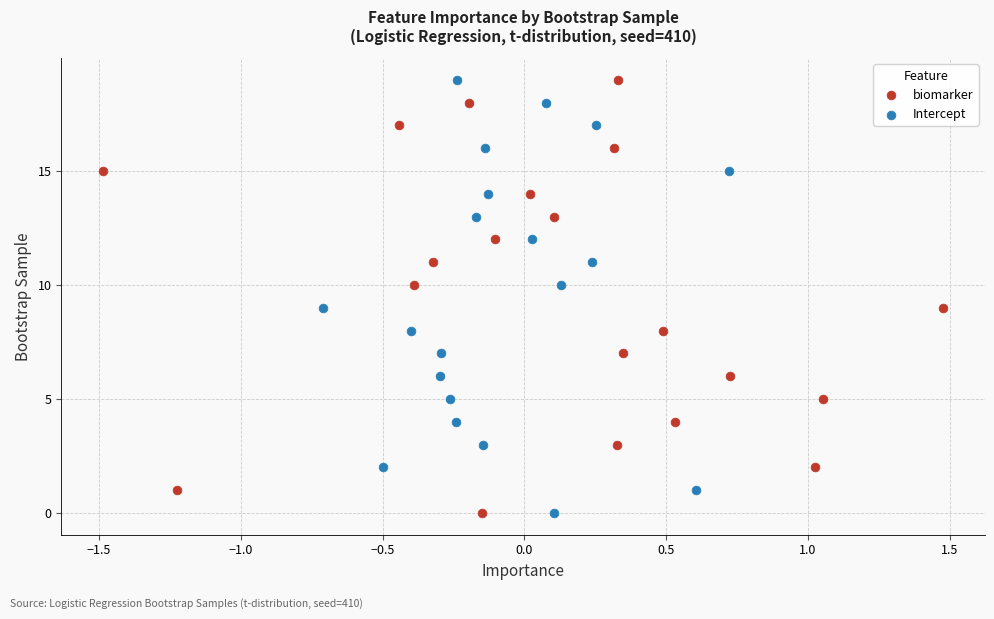

What are all the series names shown in the legend?

biomarker, Intercept